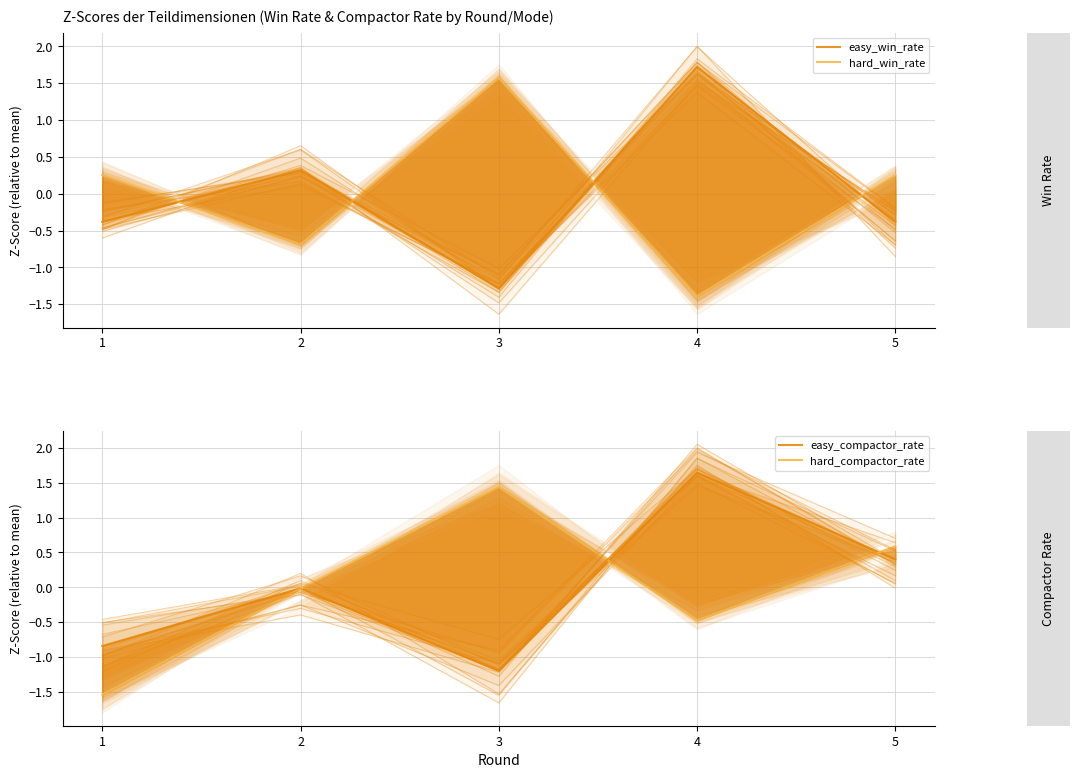

At 4, list the series in order from largest to smallest.

easy_win_rate, easy_compactor_rate, hard_compactor_rate, hard_win_rate